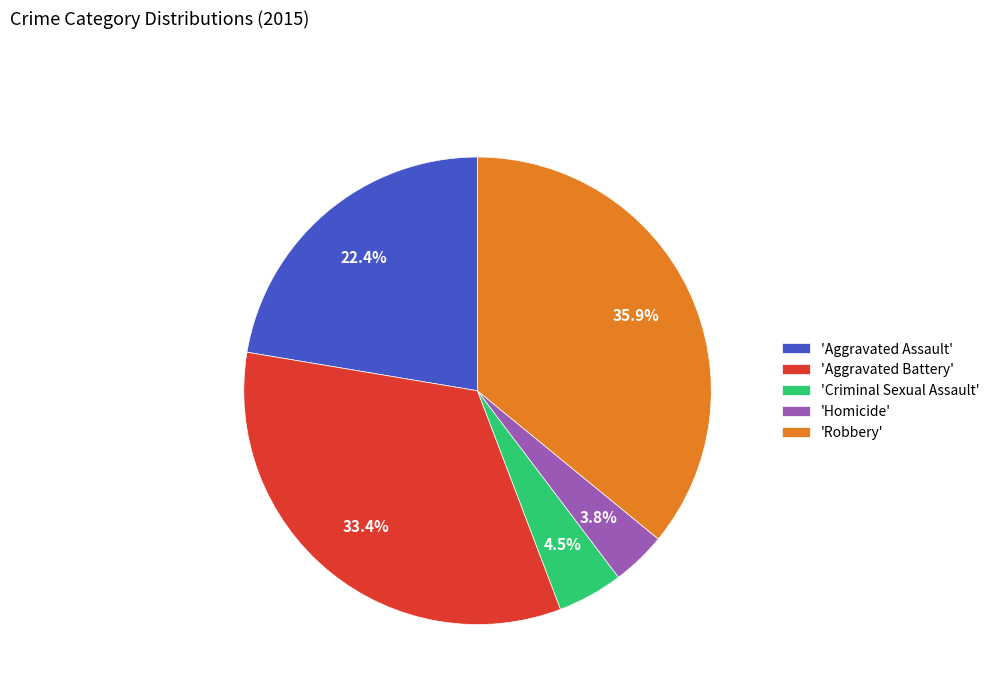

Rank the categories by value from highest to lowest.

'Robbery', 'Aggravated Battery', 'Aggravated Assault', 'Criminal Sexual Assault', 'Homicide'